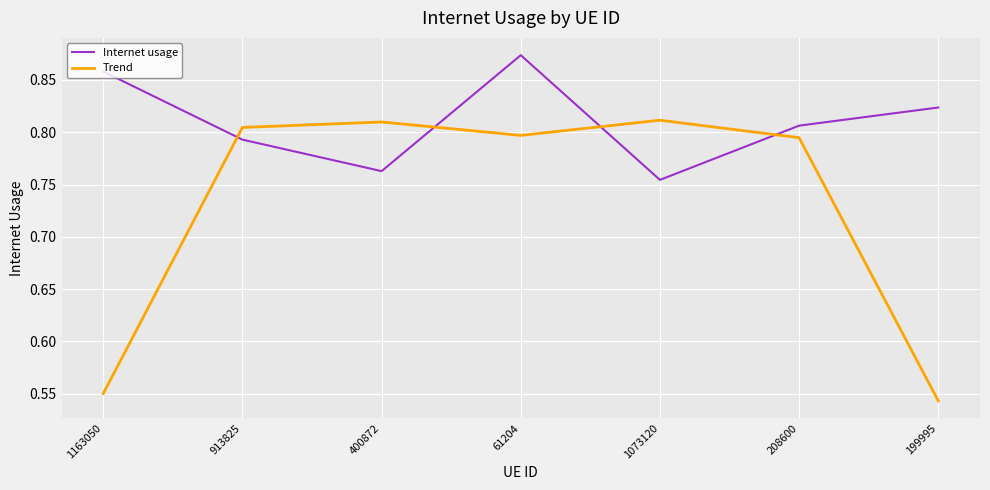

Rank the series by their average value, from highest to lowest.

Internet usage, Trend